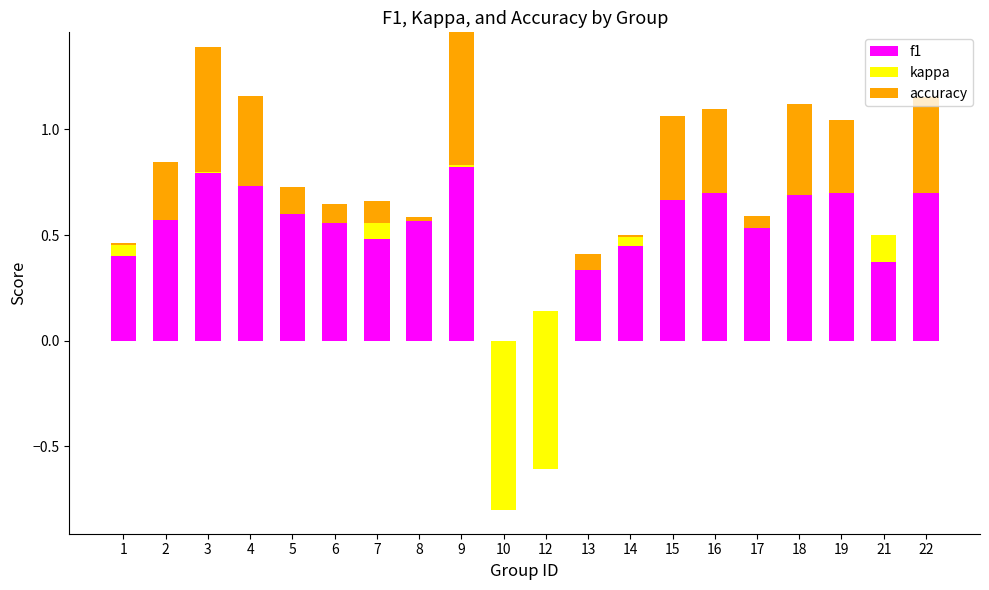

How many positive values does the f1 series have?

19